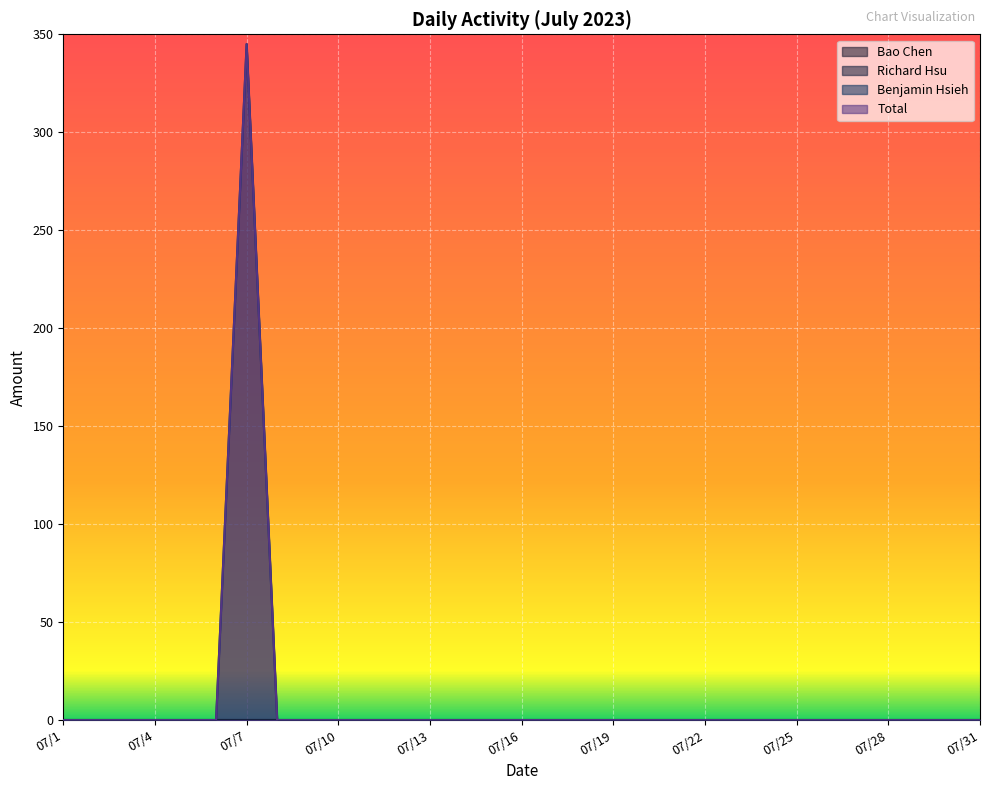

Reading left to right, transcribe all the data shown in this chart.

Benjamin Hsieh: 07/1=0	07/2=0	07/3=0	07/4=0	07/5=0	07/6=0	07/7=345	07/8=0	07/9=0	07/10=0	07/11=0	07/12=0	07/13=0	07/14=0	07/15=0	07/16=0	07/17=0	07/18=0	07/19=0	07/20=0	07/21=0	07/22=0	07/23=0	07/24=0	07/25=0	07/26=0	07/27=0	07/28=0	07/29=0	07/30=0	07/31=0
Total: 07/1=0	07/2=0	07/3=0	07/4=0	07/5=0	07/6=0	07/7=345	07/8=0	07/9=0	07/10=0	07/11=0	07/12=0	07/13=0	07/14=0	07/15=0	07/16=0	07/17=0	07/18=0	07/19=0	07/20=0	07/21=0	07/22=0	07/23=0	07/24=0	07/25=0	07/26=0	07/27=0	07/28=0	07/29=0	07/30=0	07/31=0